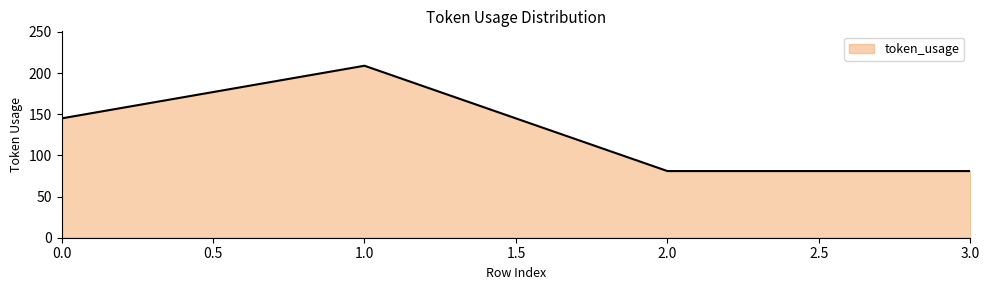

What is the average value?

129